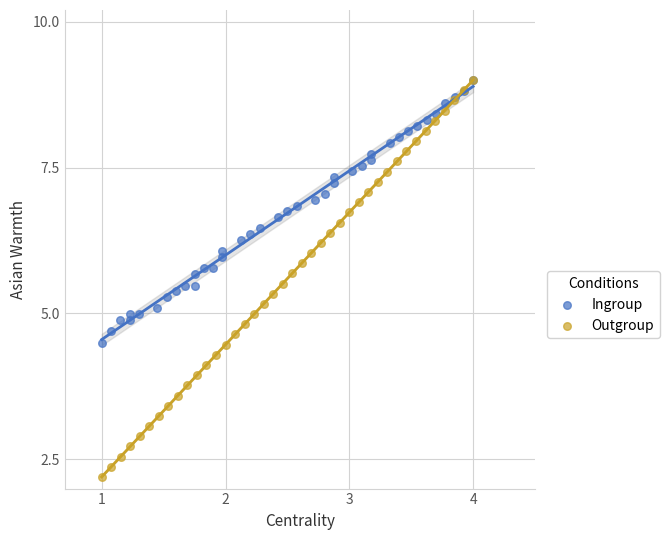

Which series reaches the minimum Y coordinate?

Outgroup